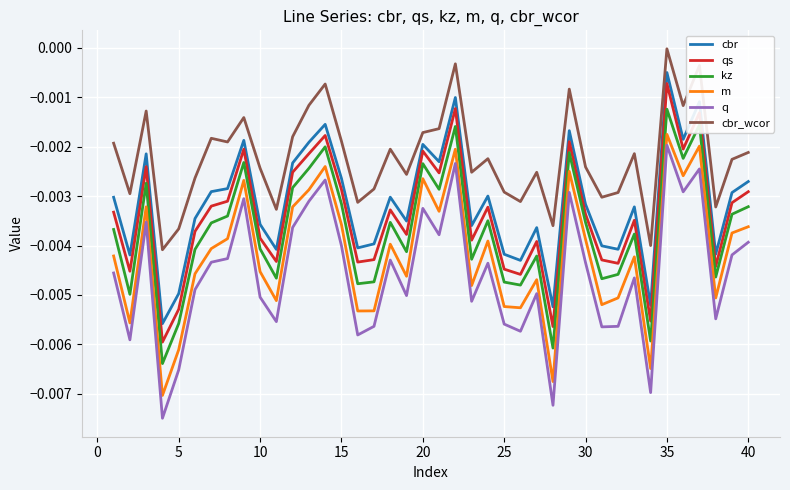

True or false: cbr_wcor and qs cross at least once.

False